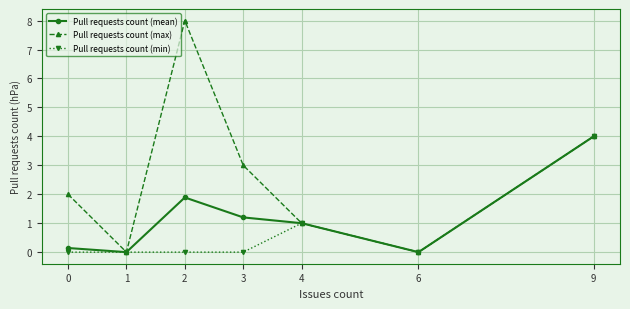

Reading left to right, transcribe all the data shown in this chart.

Pull requests count (mean): 0=0.1	1=0.0	2=1.9	3=1.2	4=1.0	6=0.0	9=4.0
Pull requests count (max): 0=2.0	1=0.0	2=8.0	3=3.0	4=1.0	6=0.0	9=4.0
Pull requests count (min): 0=0.0	1=0.0	2=0.0	3=0.0	4=1.0	6=0.0	9=4.0